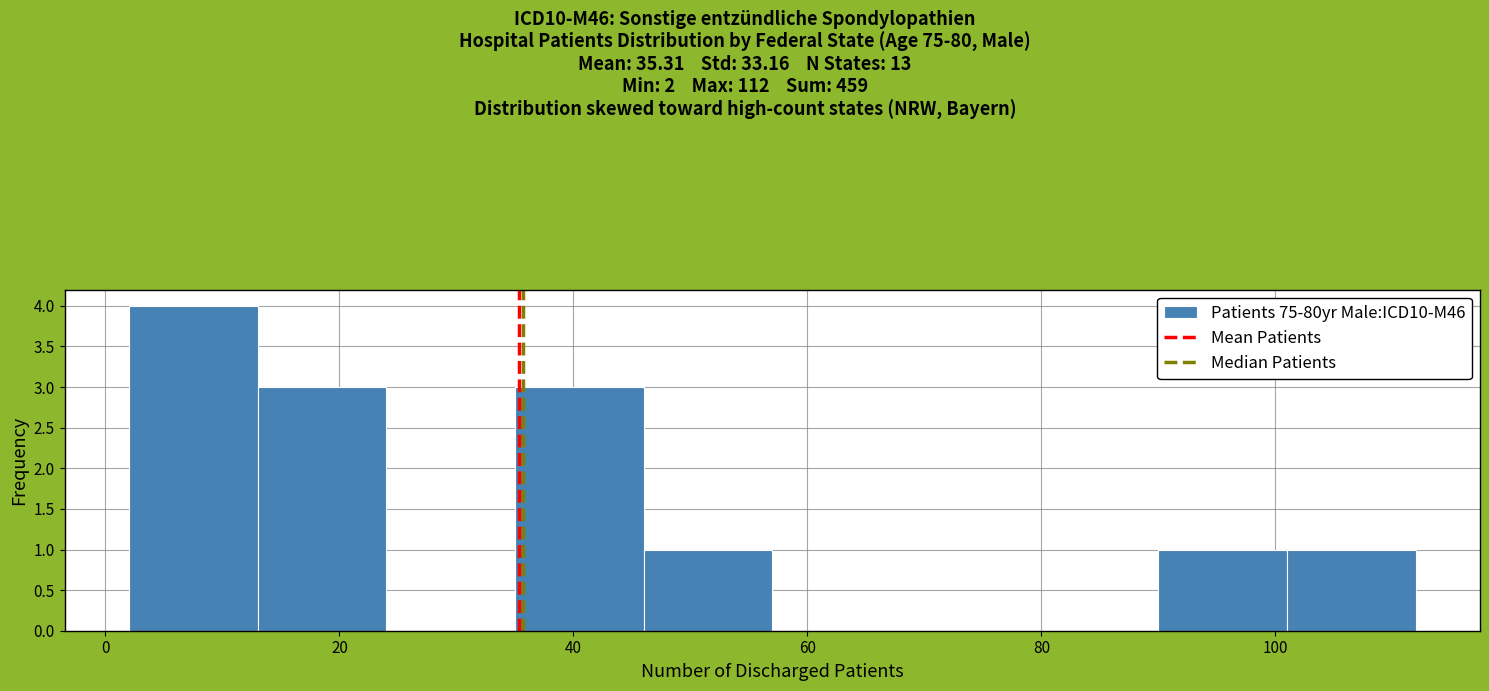

Reading left to right, list every bar in this chart as the range it spans on the x-axis followed by its height. Neither the bar edges nor the heights are printed on the chart, so give them approximately, as read against the axes.

2 to 13: 4
13 to 24: 3
24 to 35: 0
35 to 46: 3
46 to 57: 1
57 to 68: 0
68 to 79: 0
79 to 90: 0
90 to 101: 1
101 to 112: 1